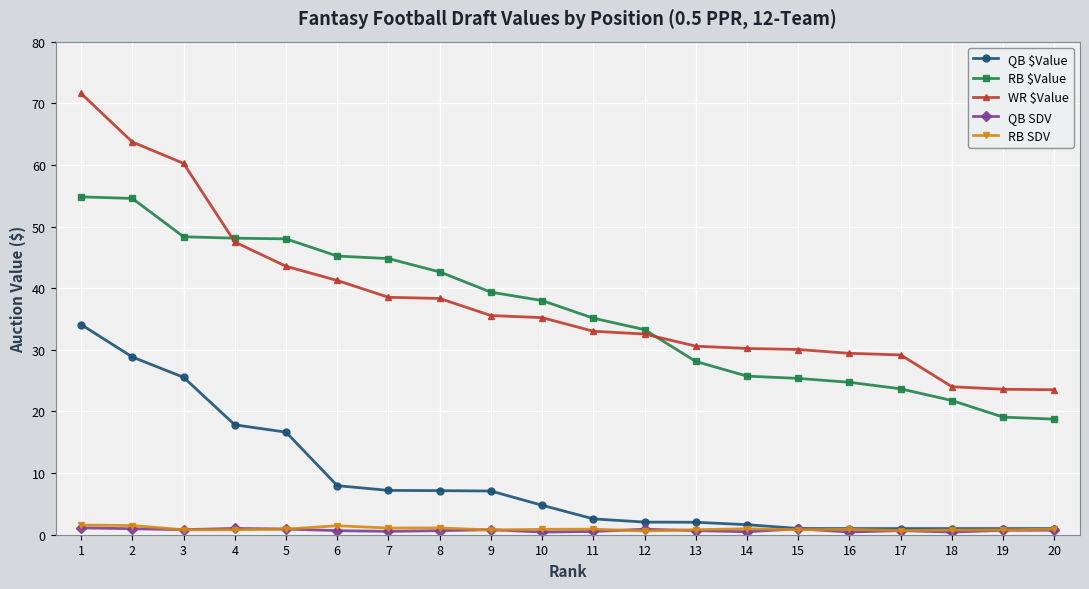

True or false: QB $Value and RB $Value intersect in this chart.

False